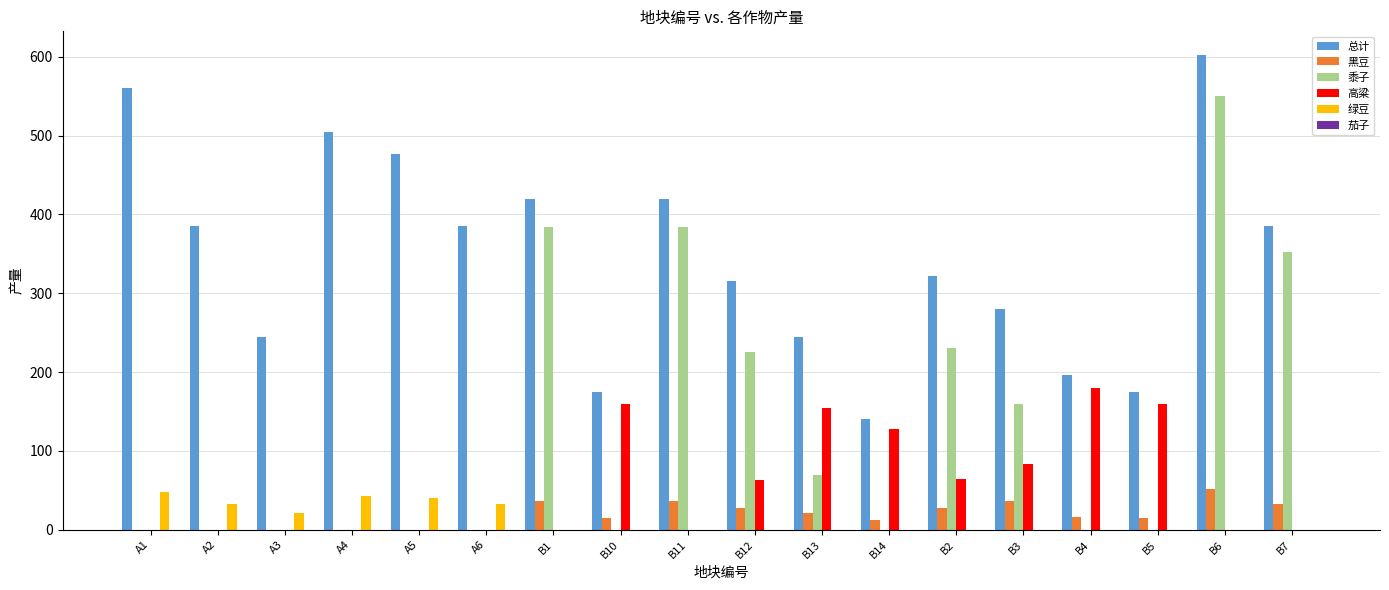

The 绿豆 series shows 0.0 at B5. True or false?

True